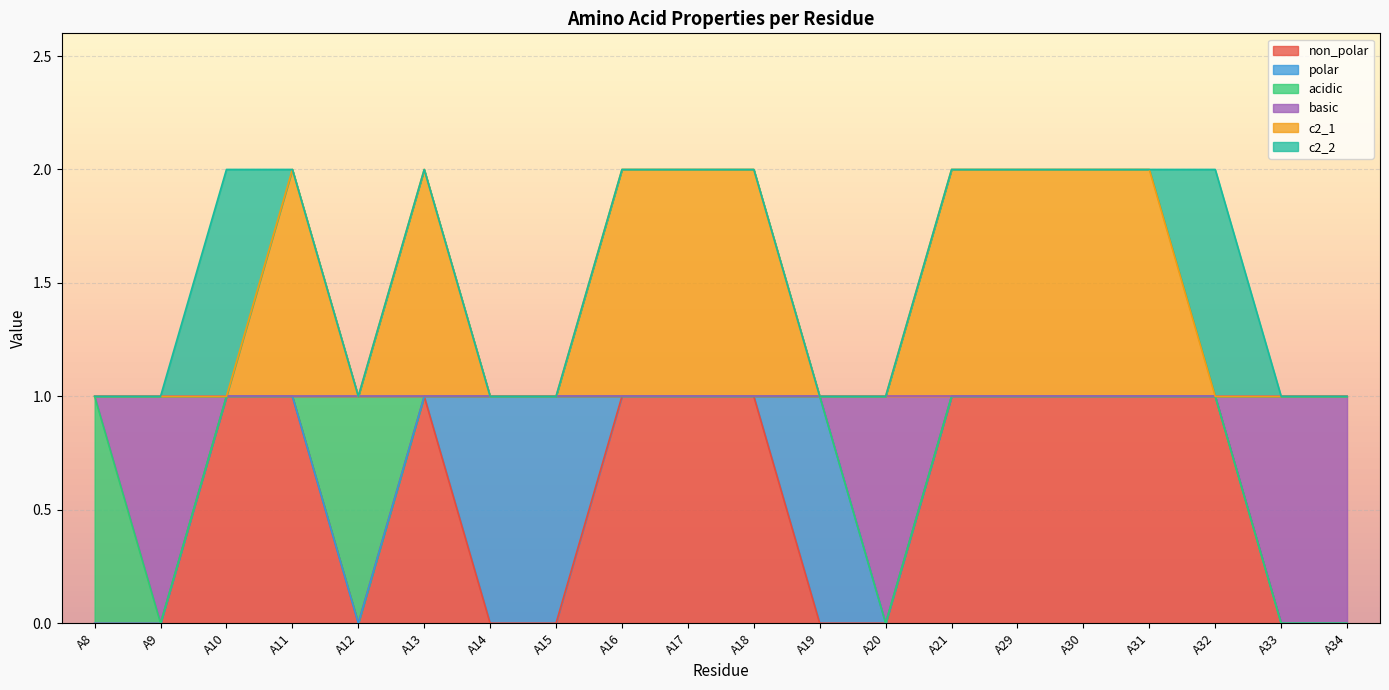

What is the difference between the highest and lowest values at A30?

1